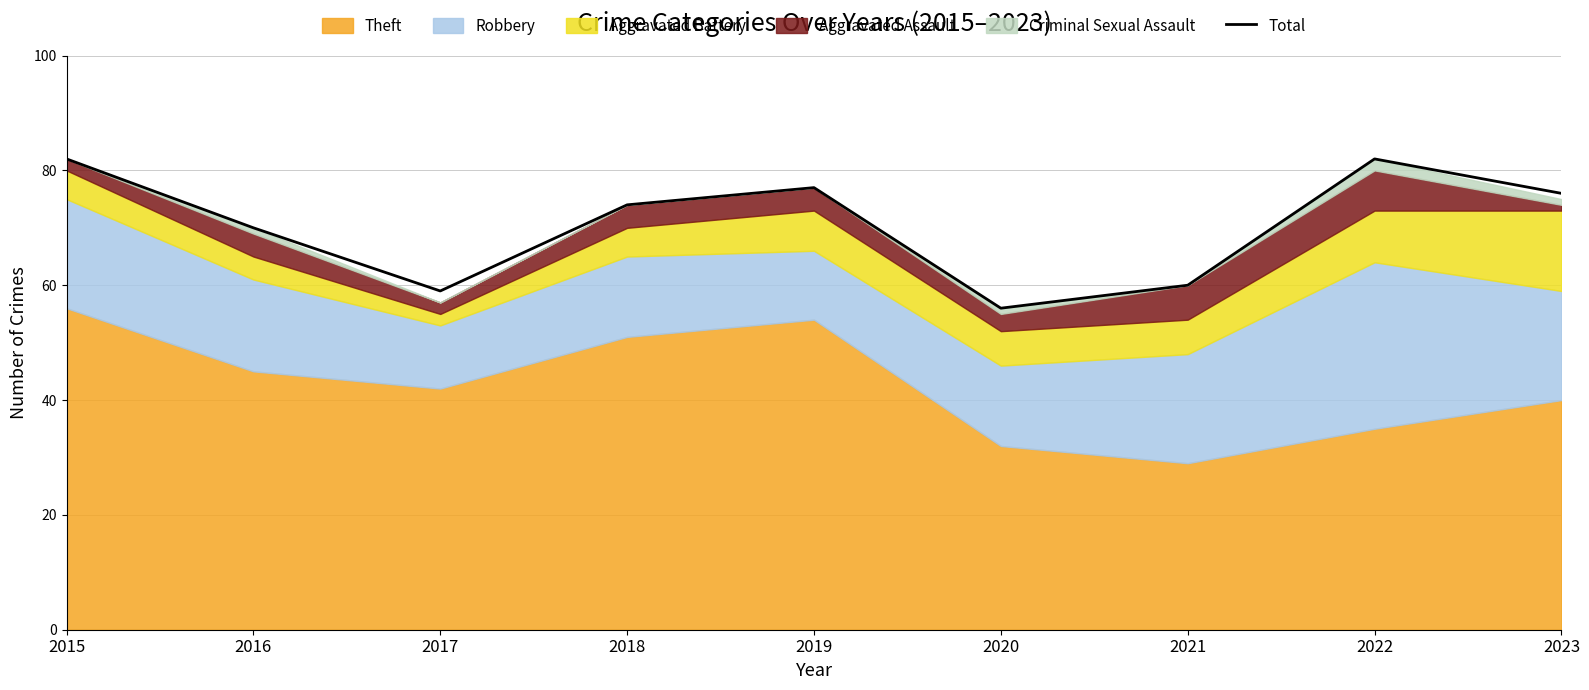

At which category does the chart reach its peak across all series?

2015